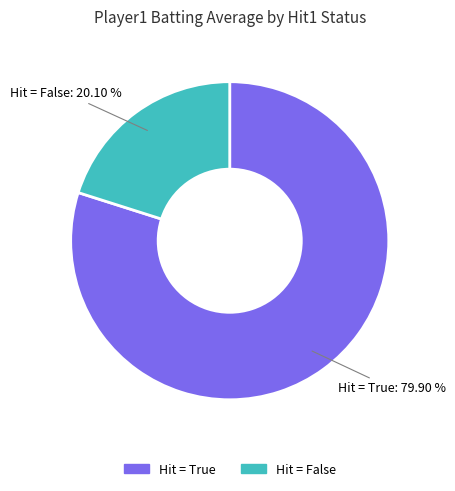

Is there a majority slice in this chart?

Yes